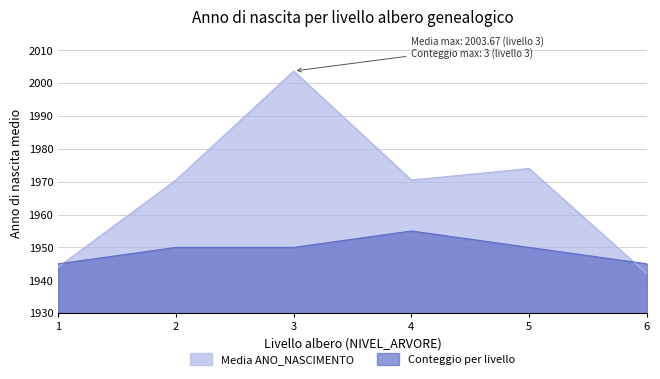

Is it true that the value at 2 is 839?

False